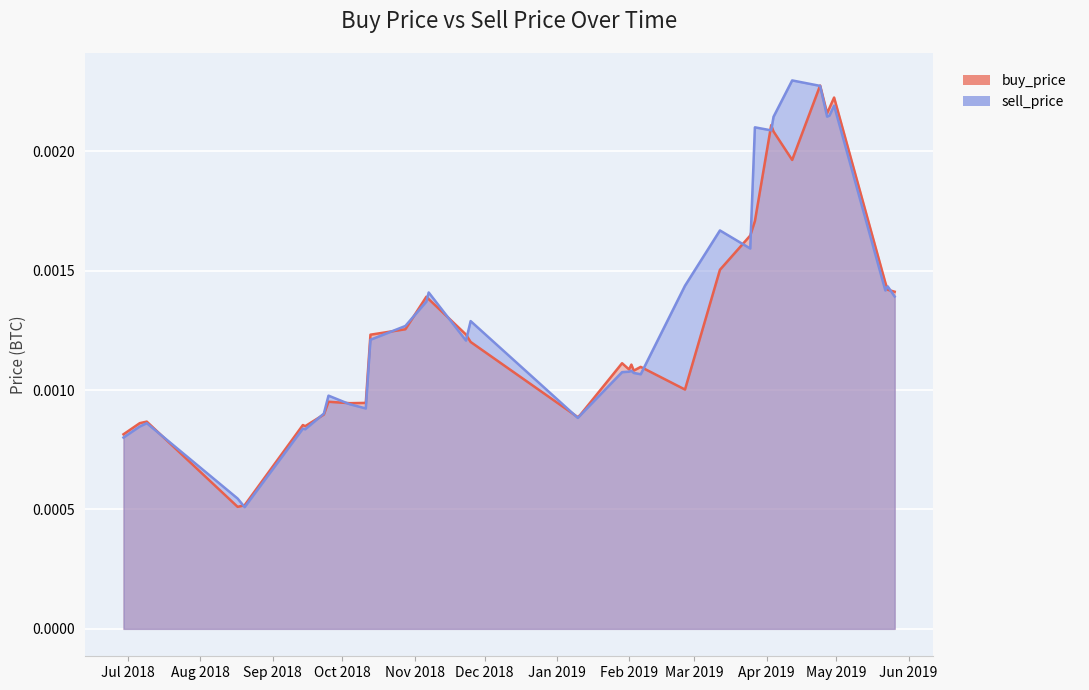

What are all the series names shown in the legend?

buy_price, sell_price